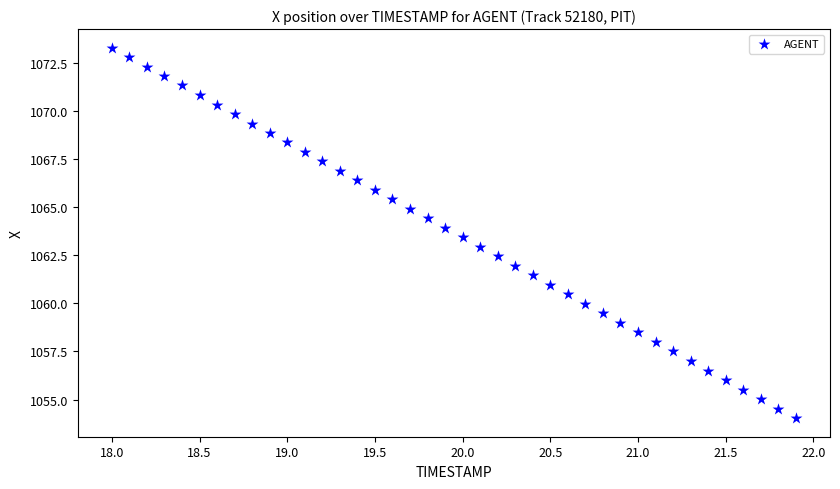

What is the range of X values (max minus min)?

3.9